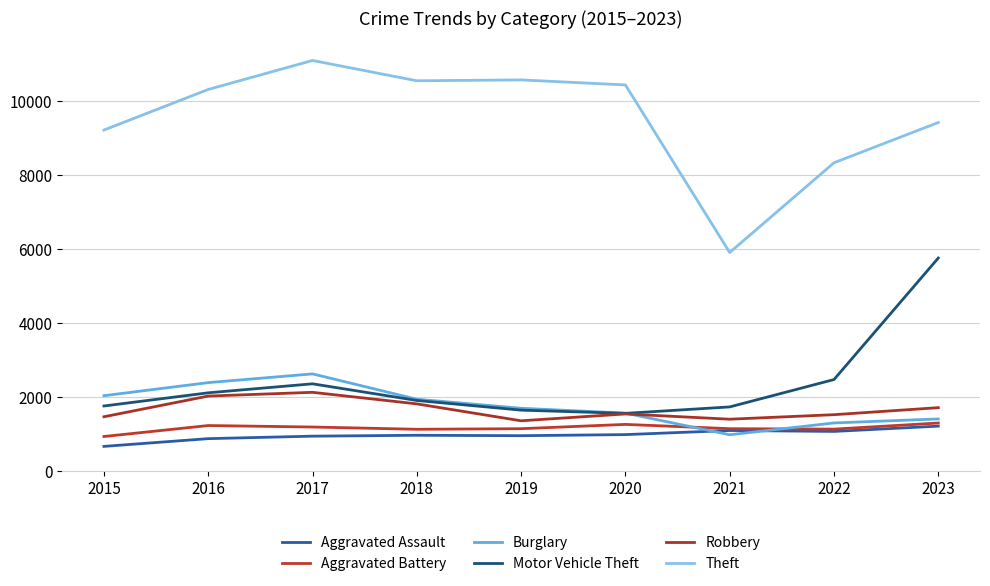

Read the Theft value at 2019, to the nearest 100.

10600